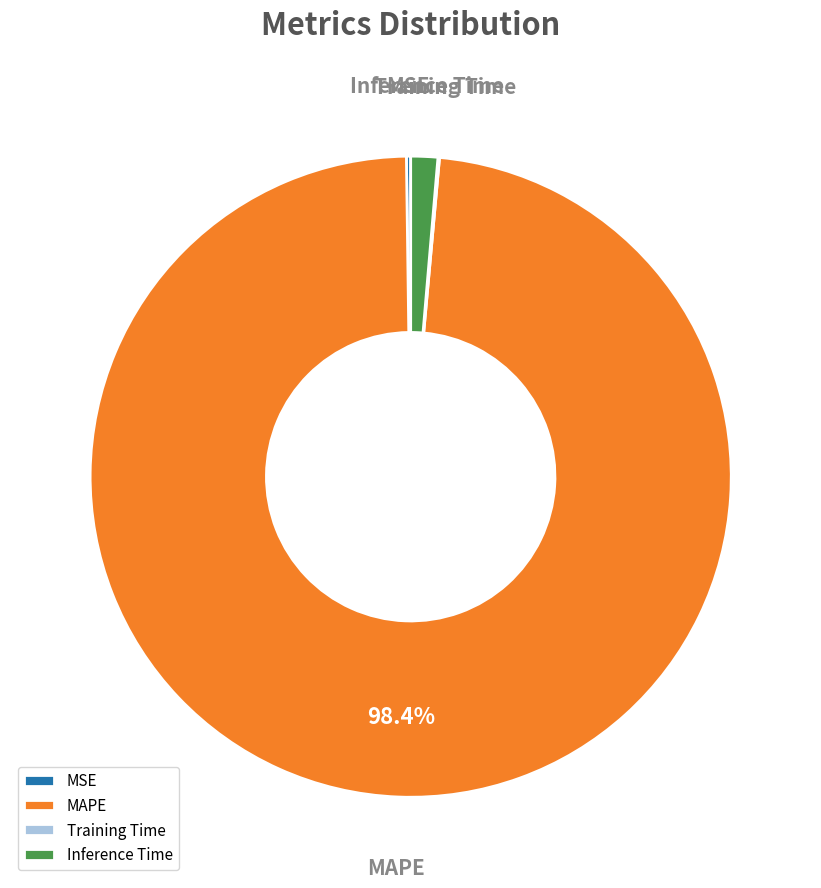

What is the largest slice in the pie chart?

MAPE